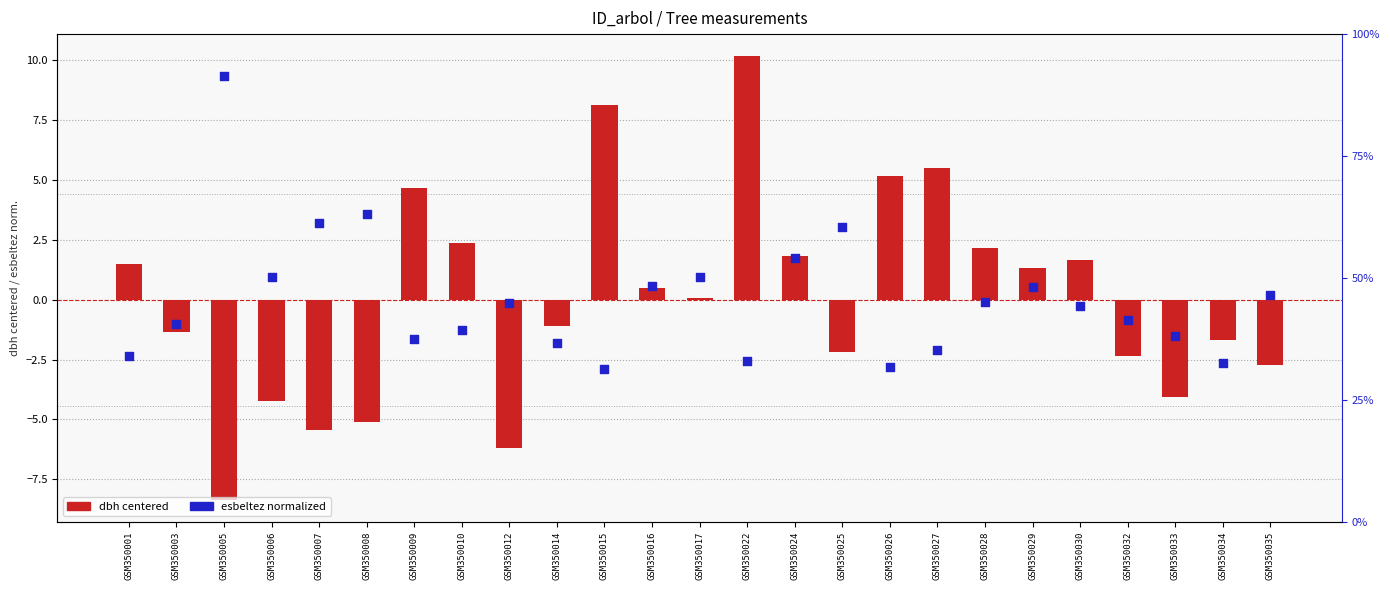

At how many categories does at least one series exceed 7?

3